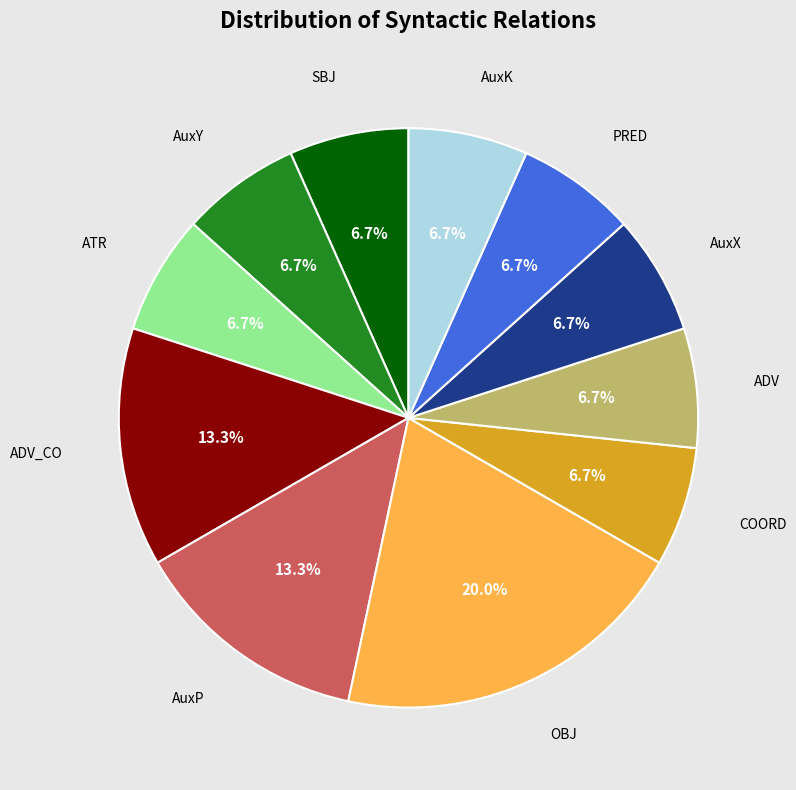

Which has a higher value, AuxP or AuxY?

AuxP